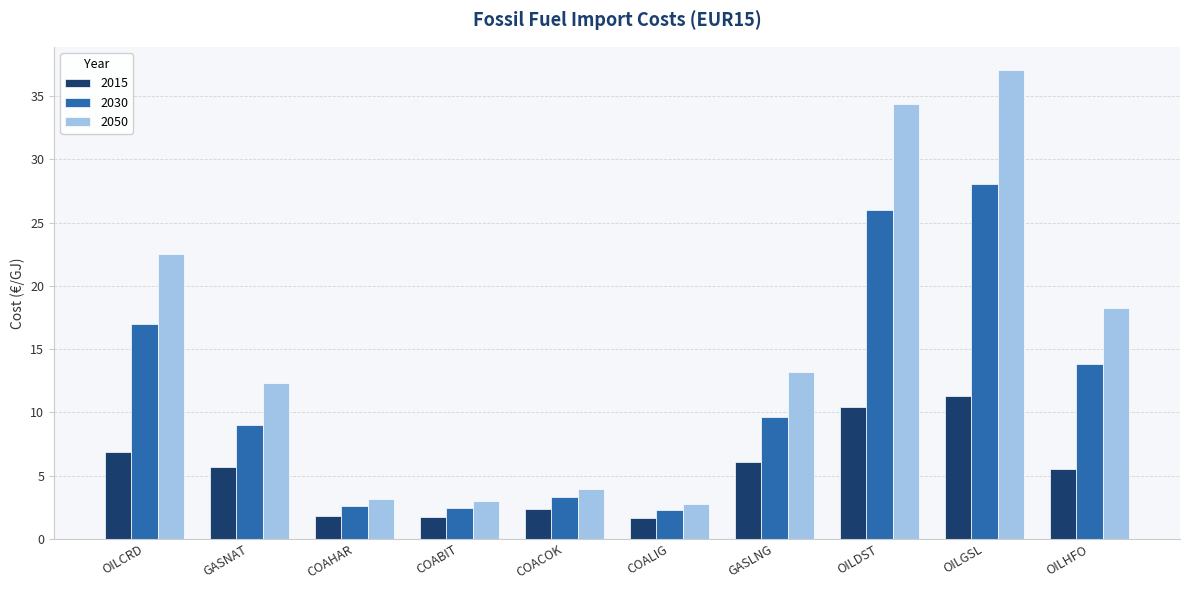

At which label does 2030 reach its peak?

OILGSL